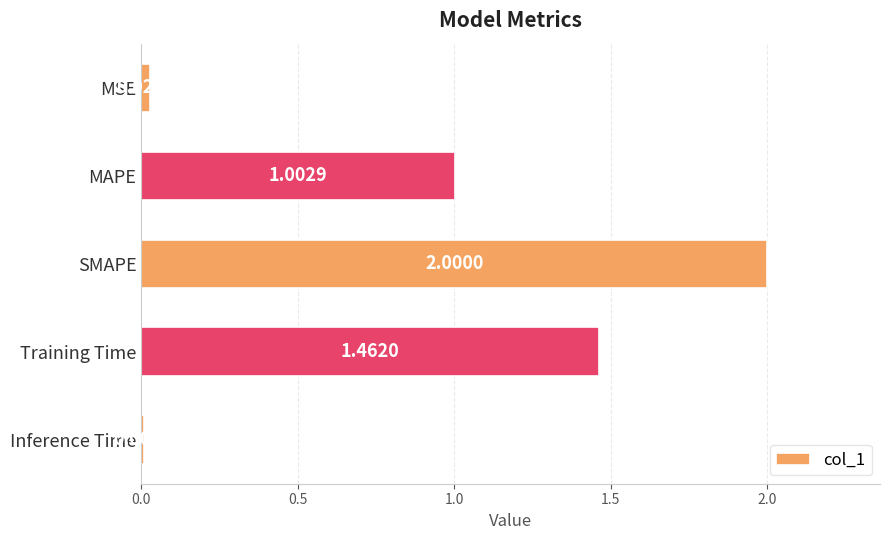

What is the greatest value displayed?

2.0